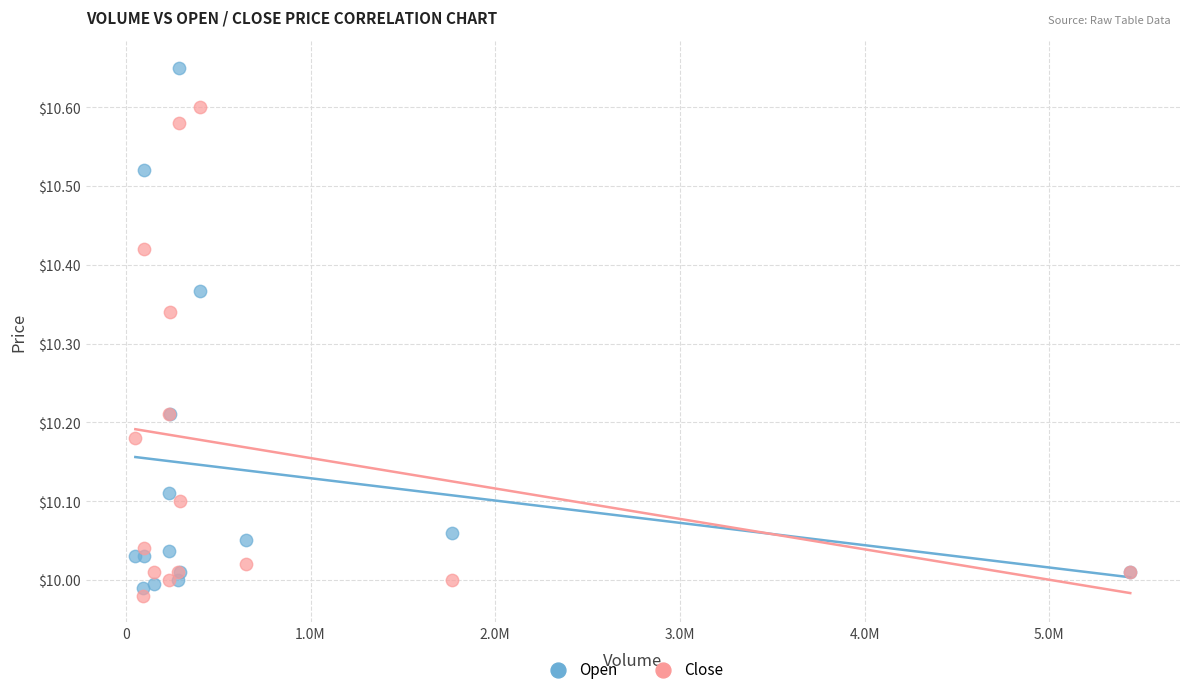

What are all the series names shown in the legend?

Open, Close